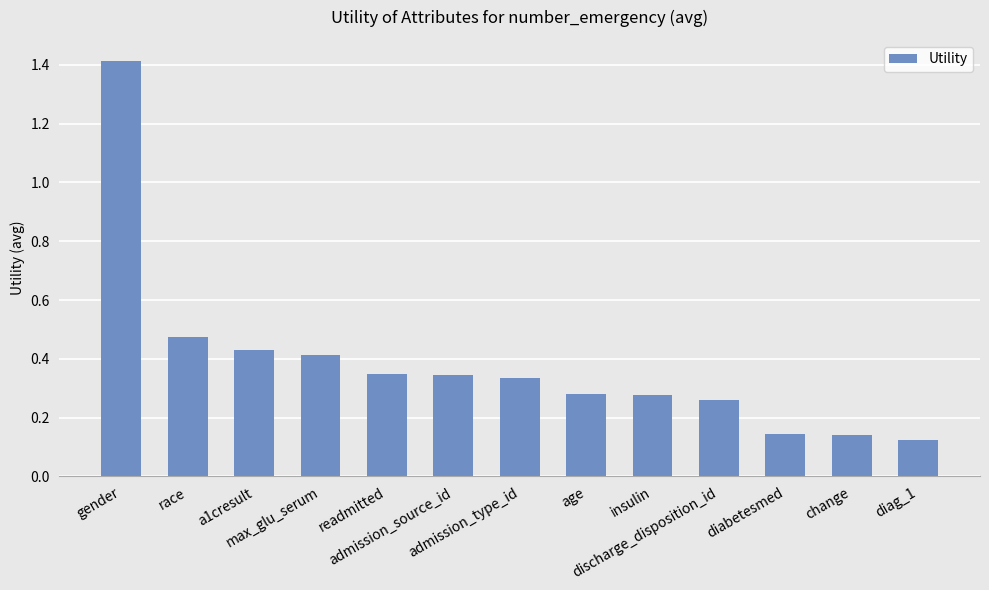

What is the label of the 3rd bar from the right?

diabetesmed